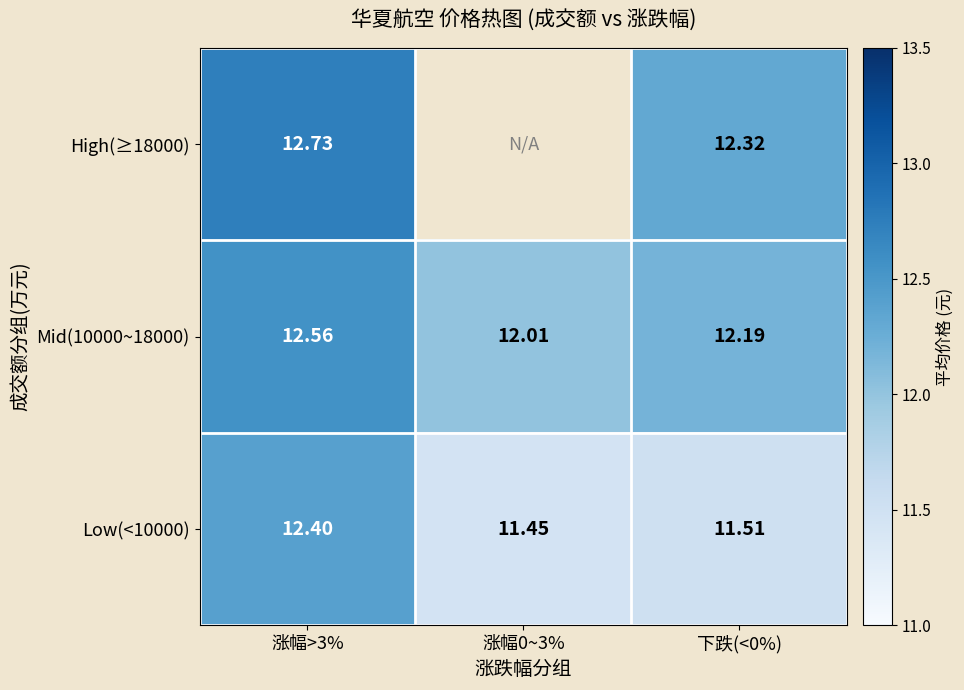

The High(≥18000) series shows 12.3 at 下跌(<0%). True or false?

True